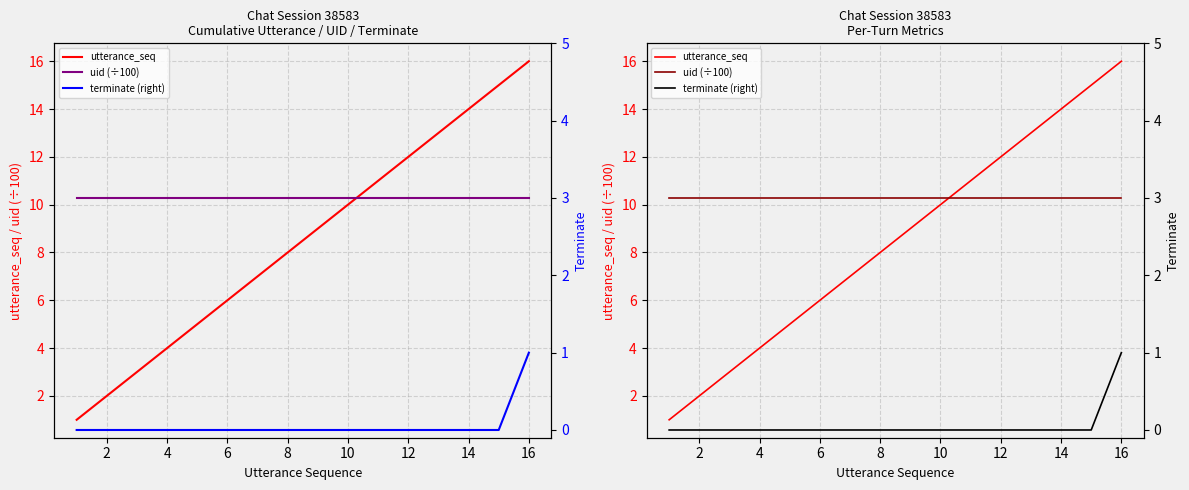

The terminate (right) series shows 0.3 at 4. True or false?

False